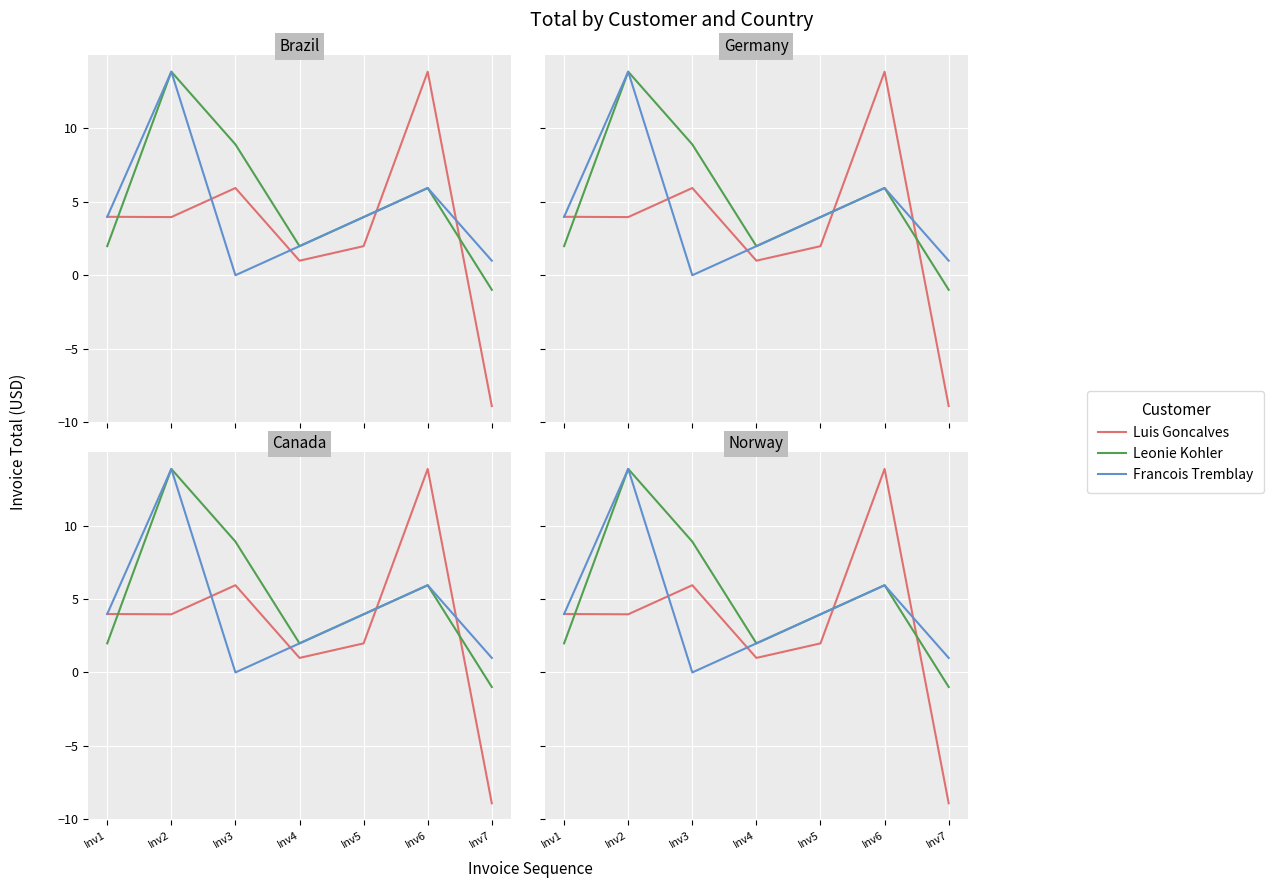

Where is Leonie Kohler nearest to the value 6?

Inv6